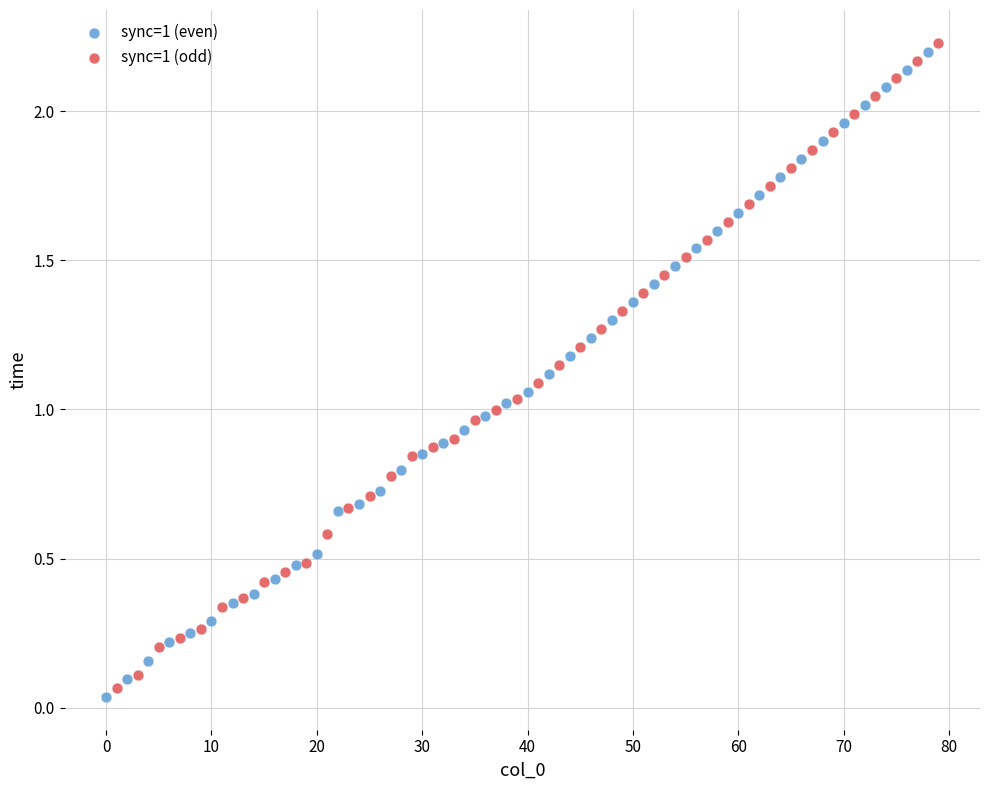

Which series contains the highest Y value?

sync=1 (odd)